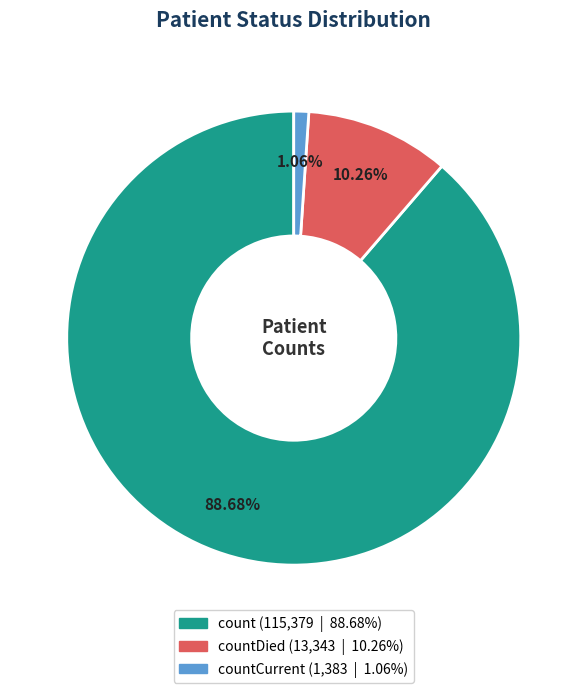

Does any single category account for the majority?

Yes